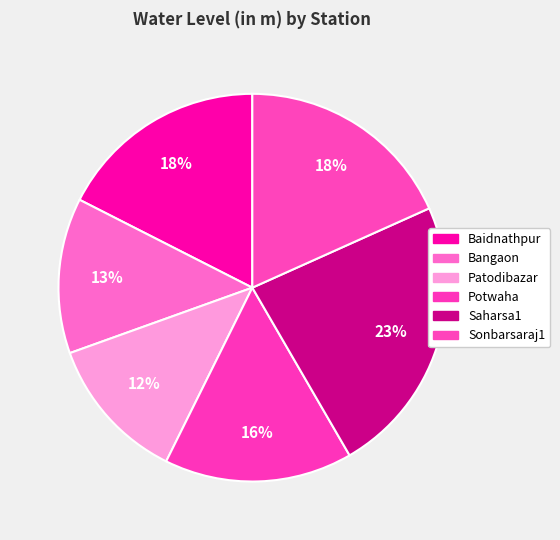

Rank the categories by value from lowest to highest.

Patodibazar, Bangaon, Potwaha, Baidnathpur, Sonbarsaraj1, Saharsa1